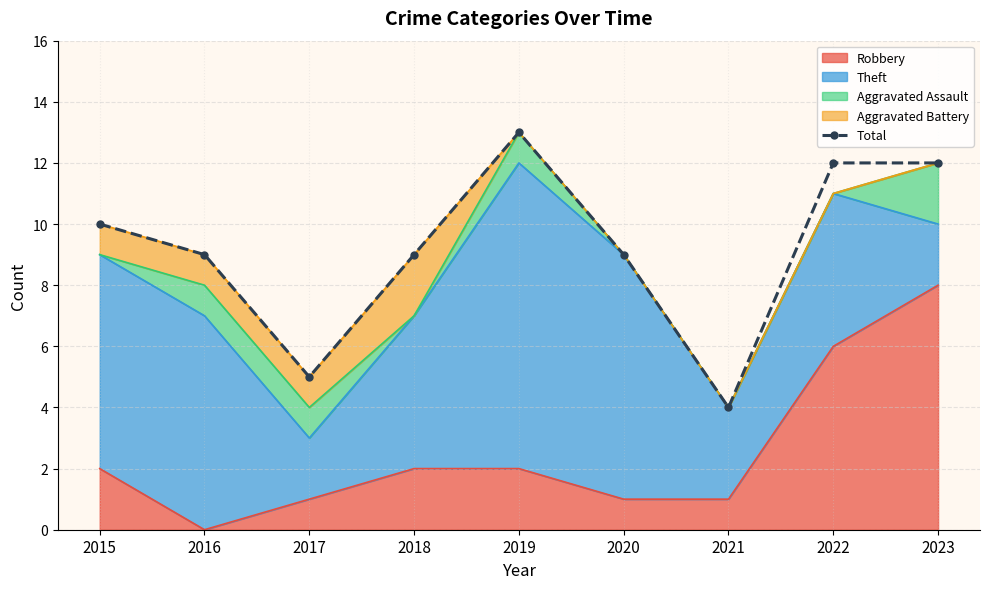

At which category does the data reach its first local valley?

2017